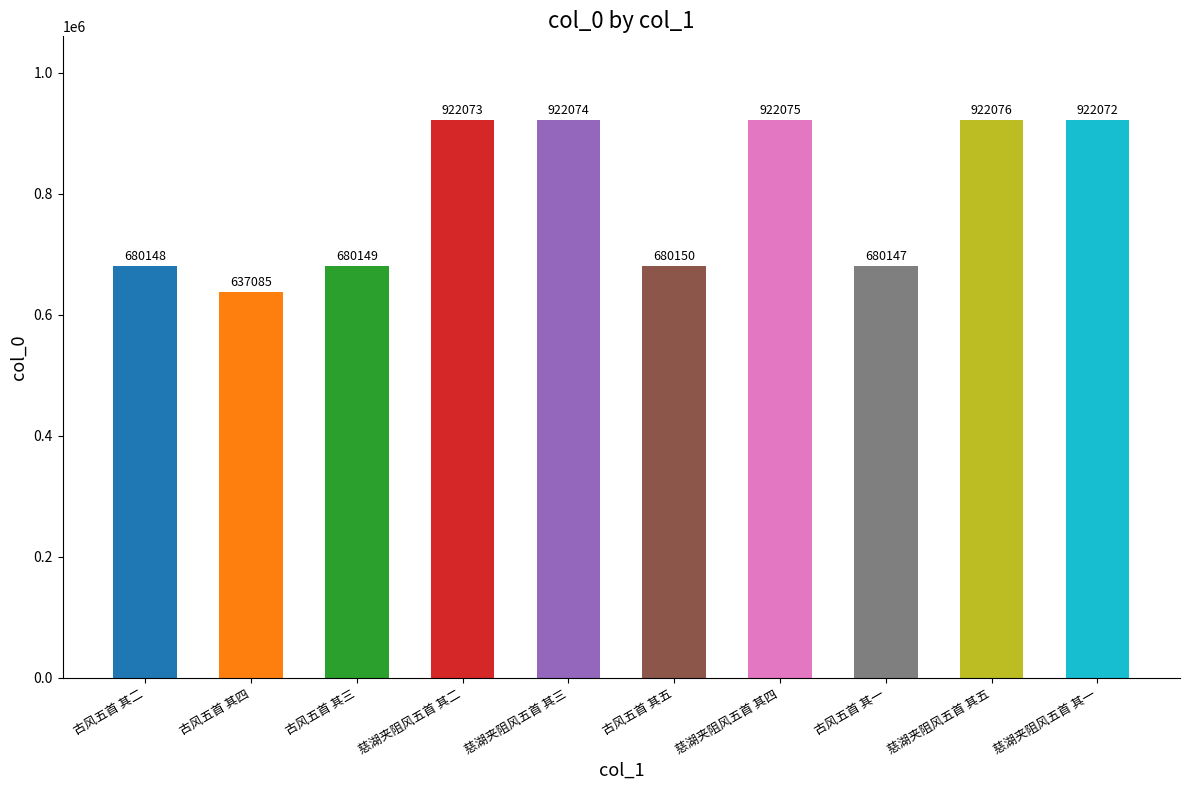

What is the sum of all values?

7968049